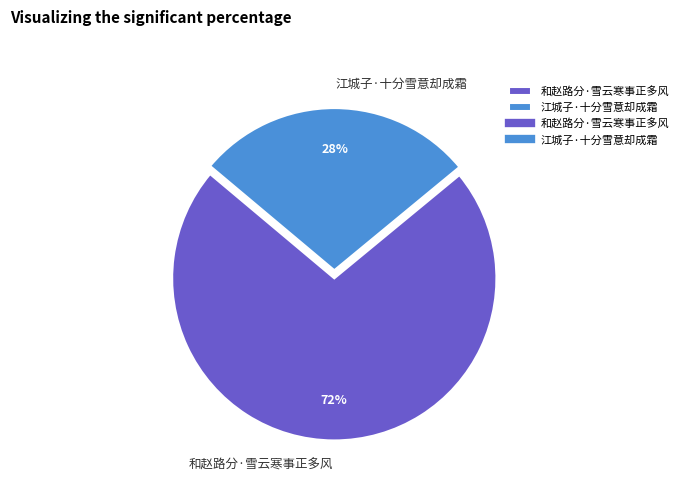

To the nearest percent, what is the combined percentage of 和赵路分·雪云寒事正多风 and 江城子·十分雪意却成霜?

100%